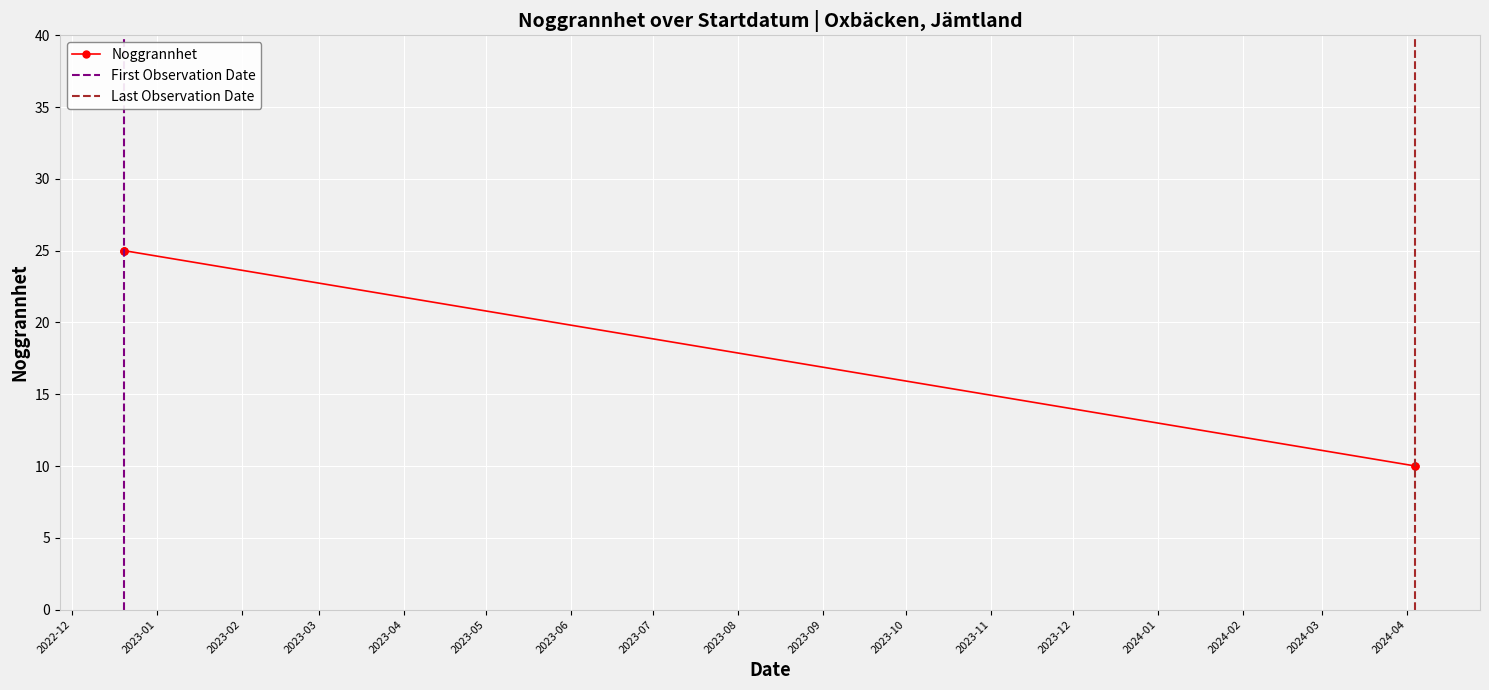

At which label is the value closest to 17?

2024-04-04